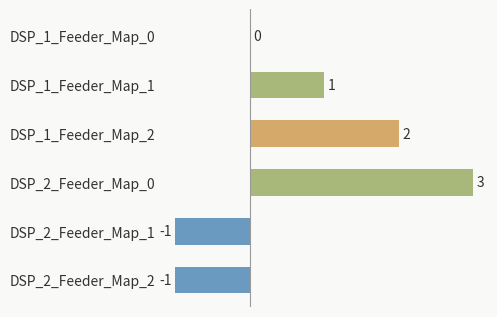

Reading top to bottom, transcribe all the data shown in this chart.

DSP_1_Feeder_Map_0=0	DSP_1_Feeder_Map_1=1	DSP_1_Feeder_Map_2=2	DSP_2_Feeder_Map_0=3	DSP_2_Feeder_Map_1=-1	DSP_2_Feeder_Map_2=-1